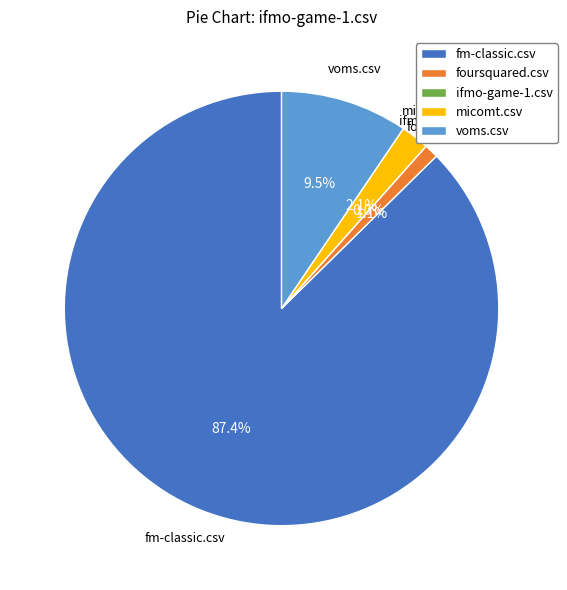

The voms.csv slice represents 1% of the pie. True or false?

False